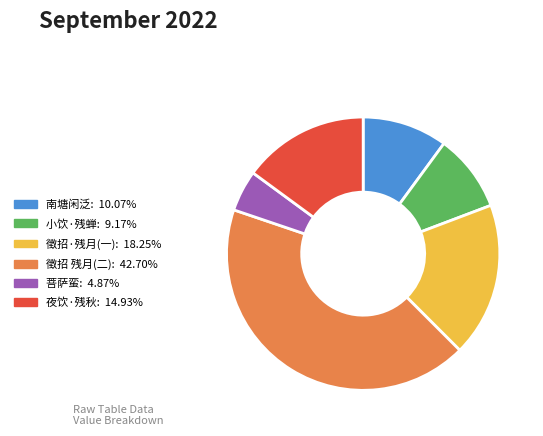

Is there any slice that represents more than half of the pie?

No